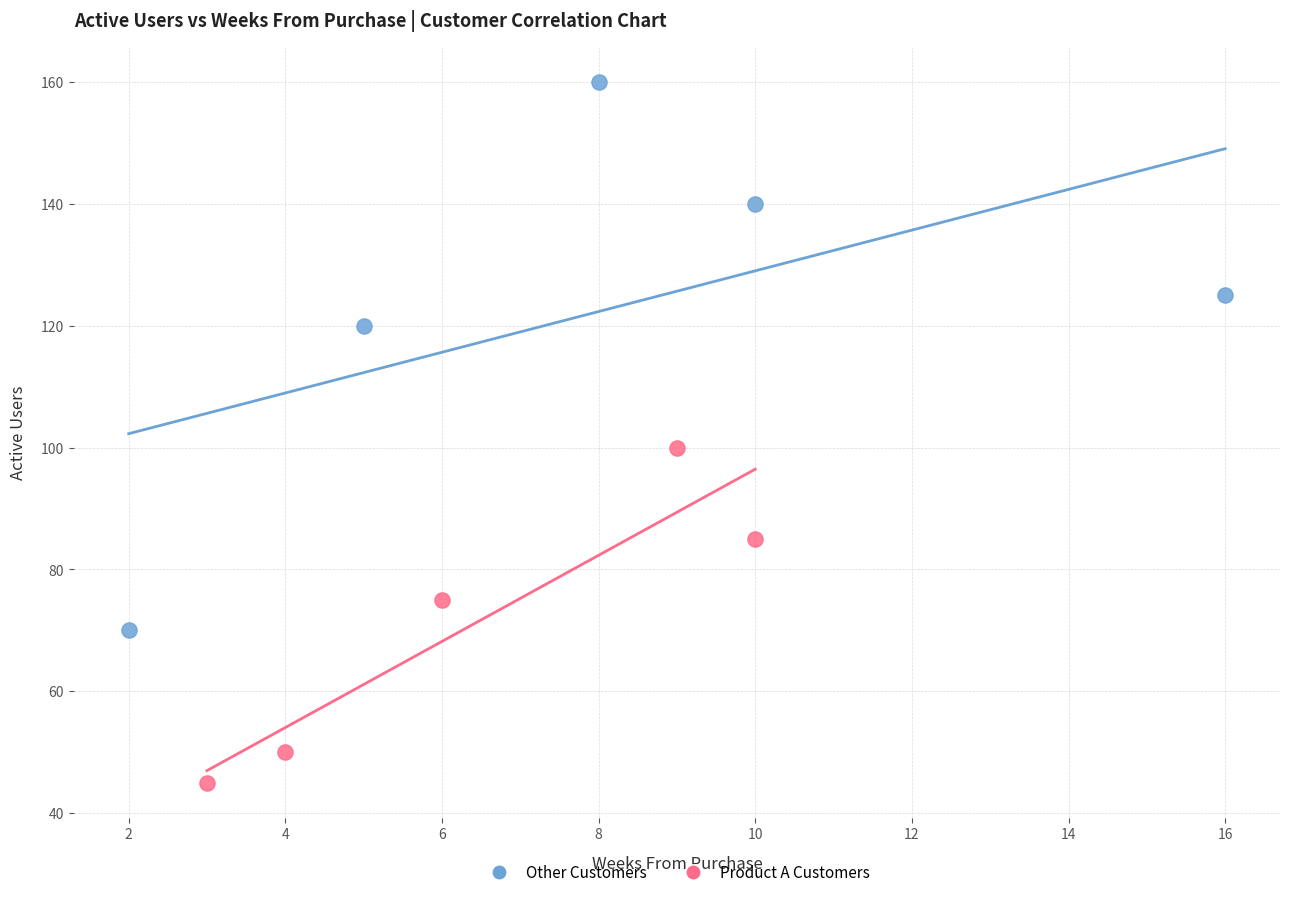

Which series contains the lowest Y value?

Product A Customers